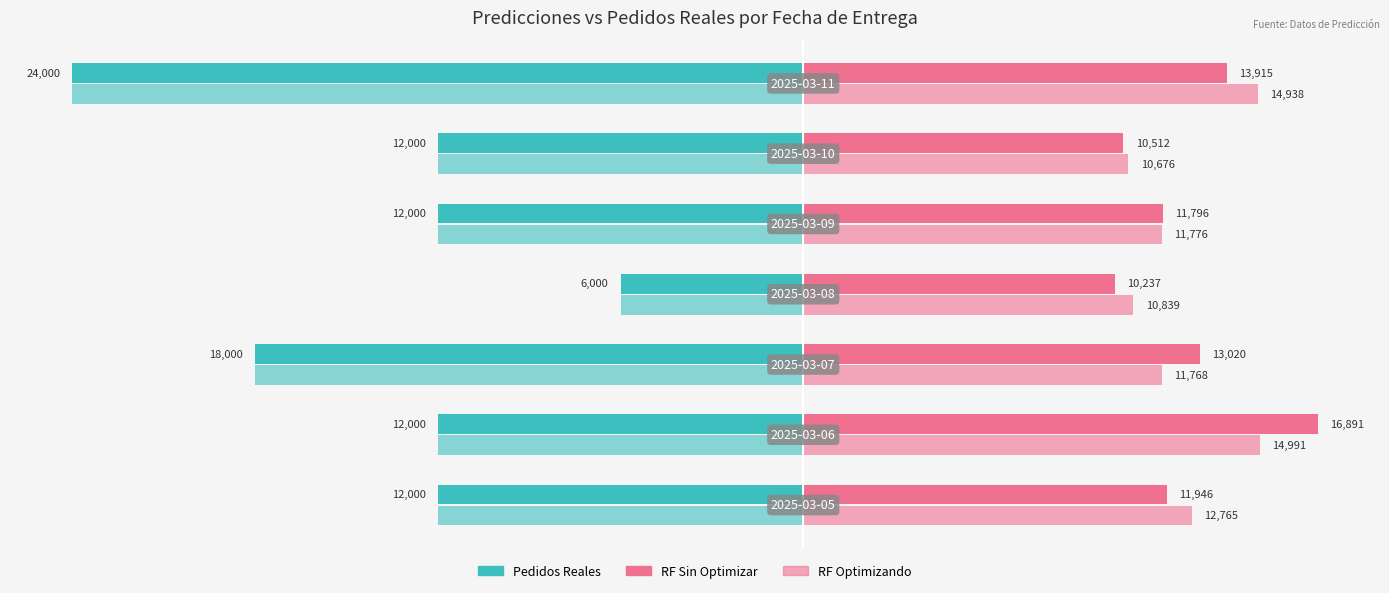

At how many categories does at least one series exceed 7874?

7